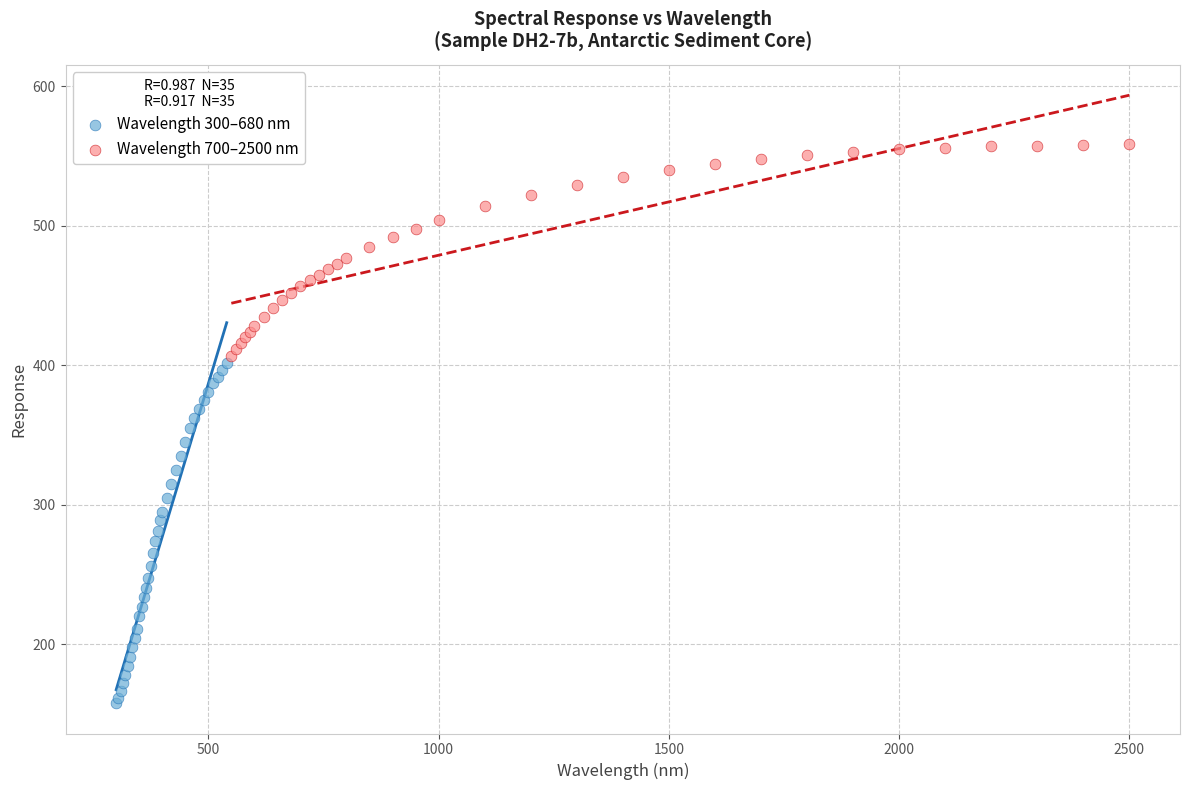

Which series has the widest spread of Y values?

Wavelength 300–680 nm